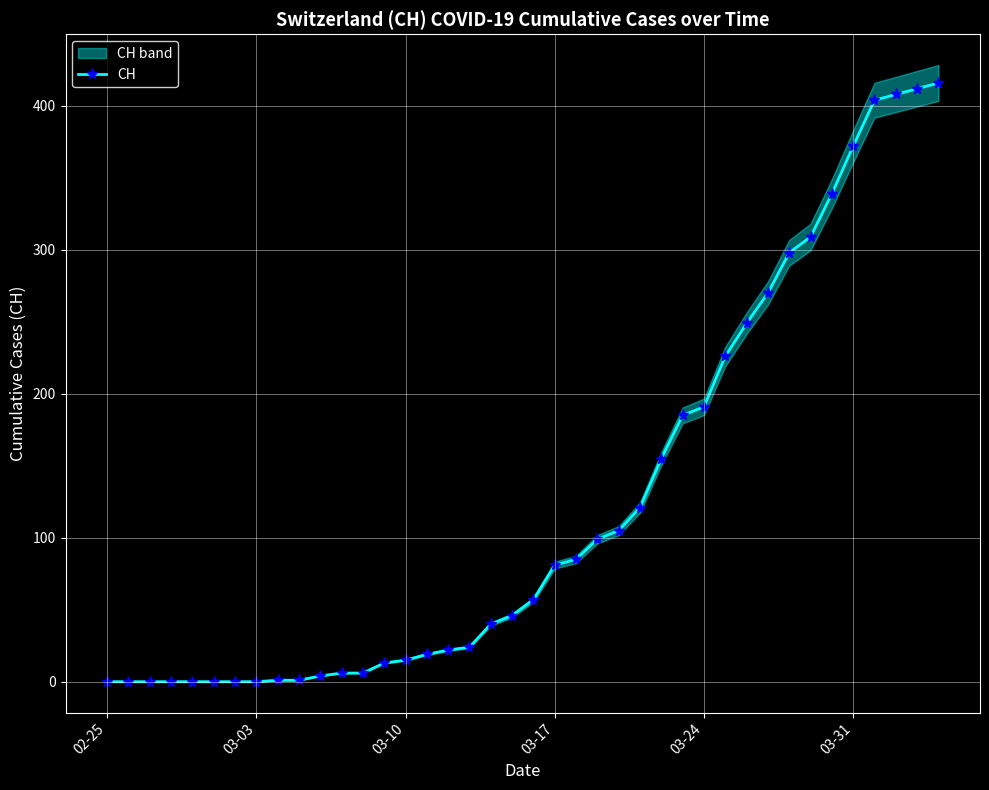

The CH series shows 561 at 03-31. True or false?

False